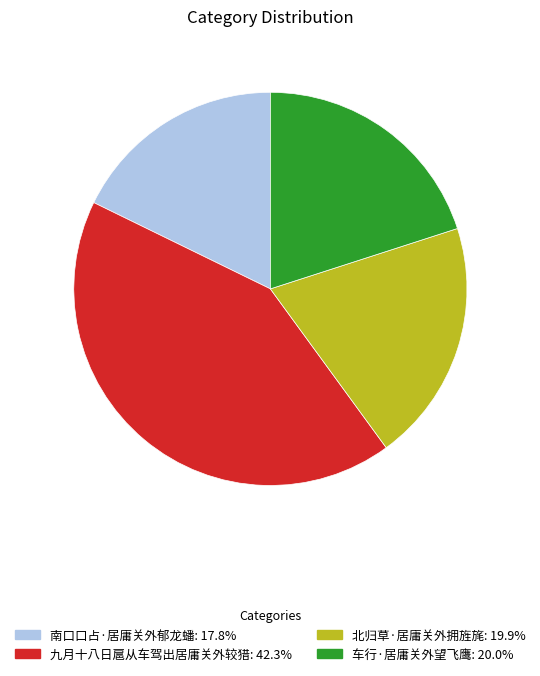

How many segments does this pie chart have?

4